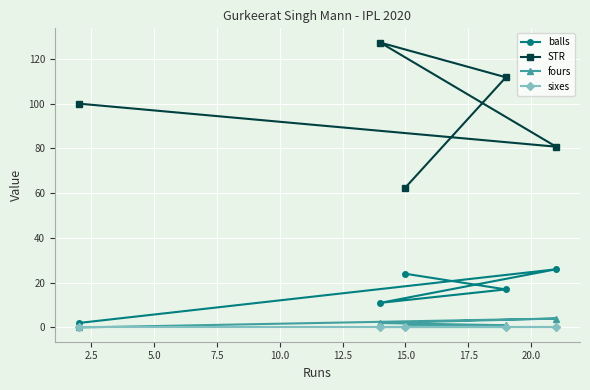

What is the maximum value for STR?

127.3